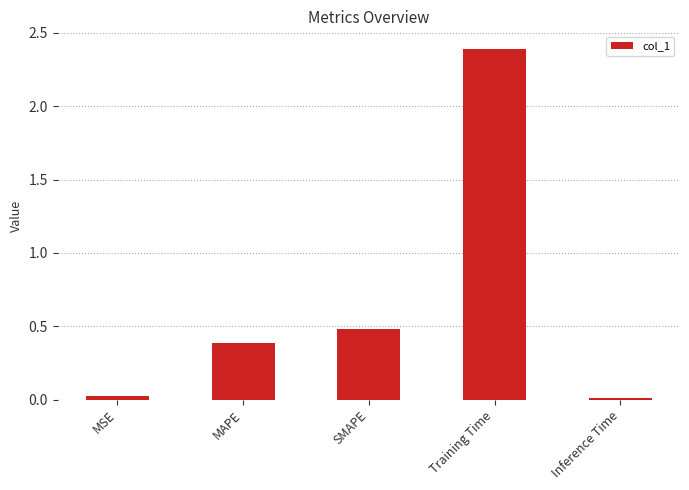

At which label is the value closest to 1?

SMAPE